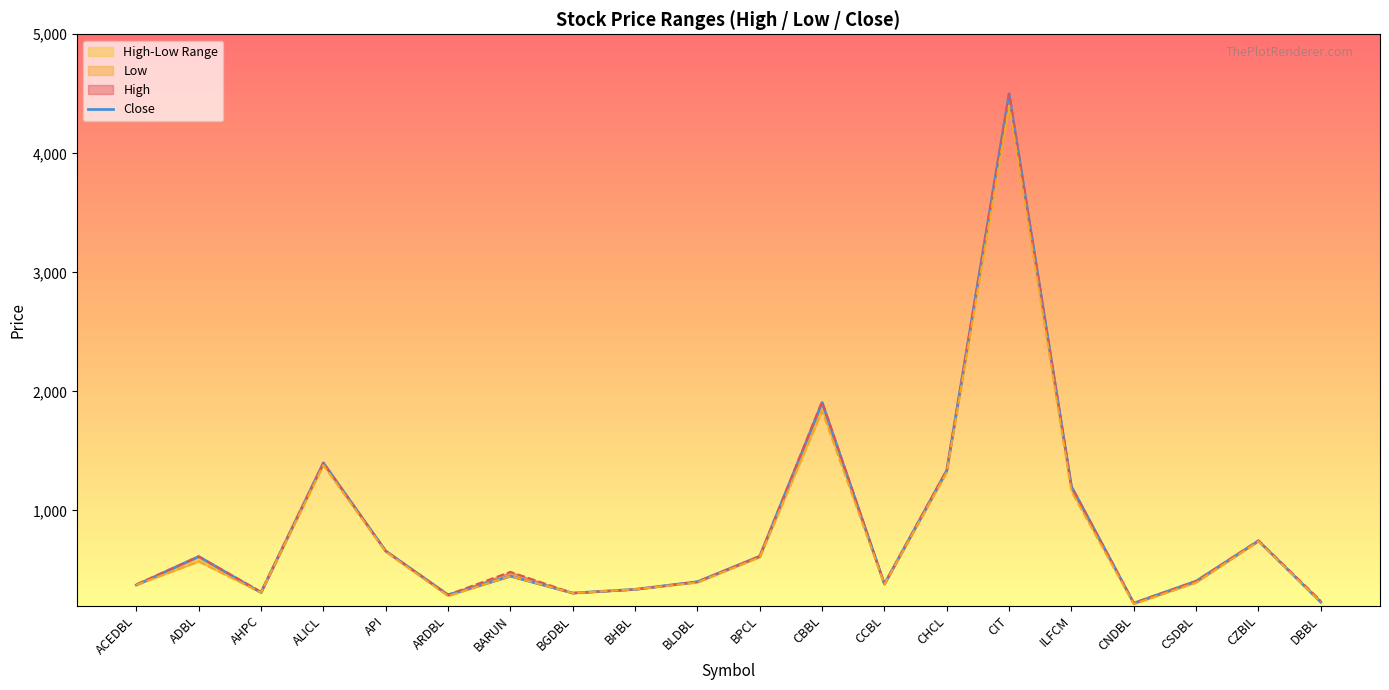

List the series in order of their peak value, lowest first.

Low, Close, High